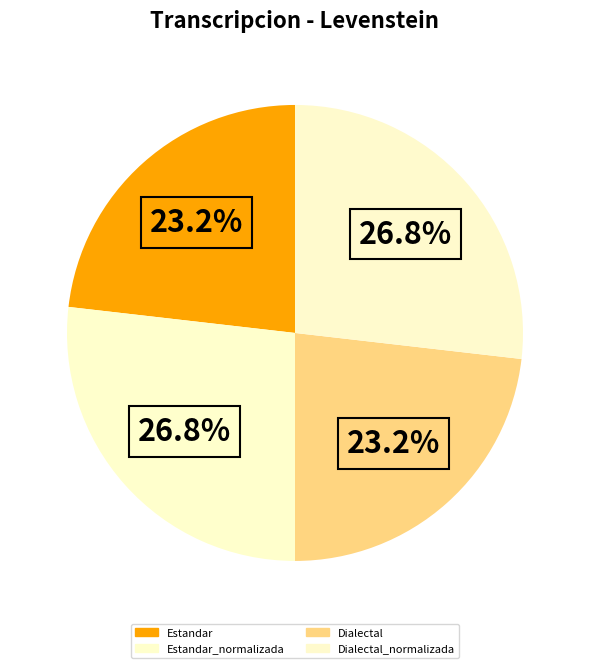

How many segments does this pie chart have?

4